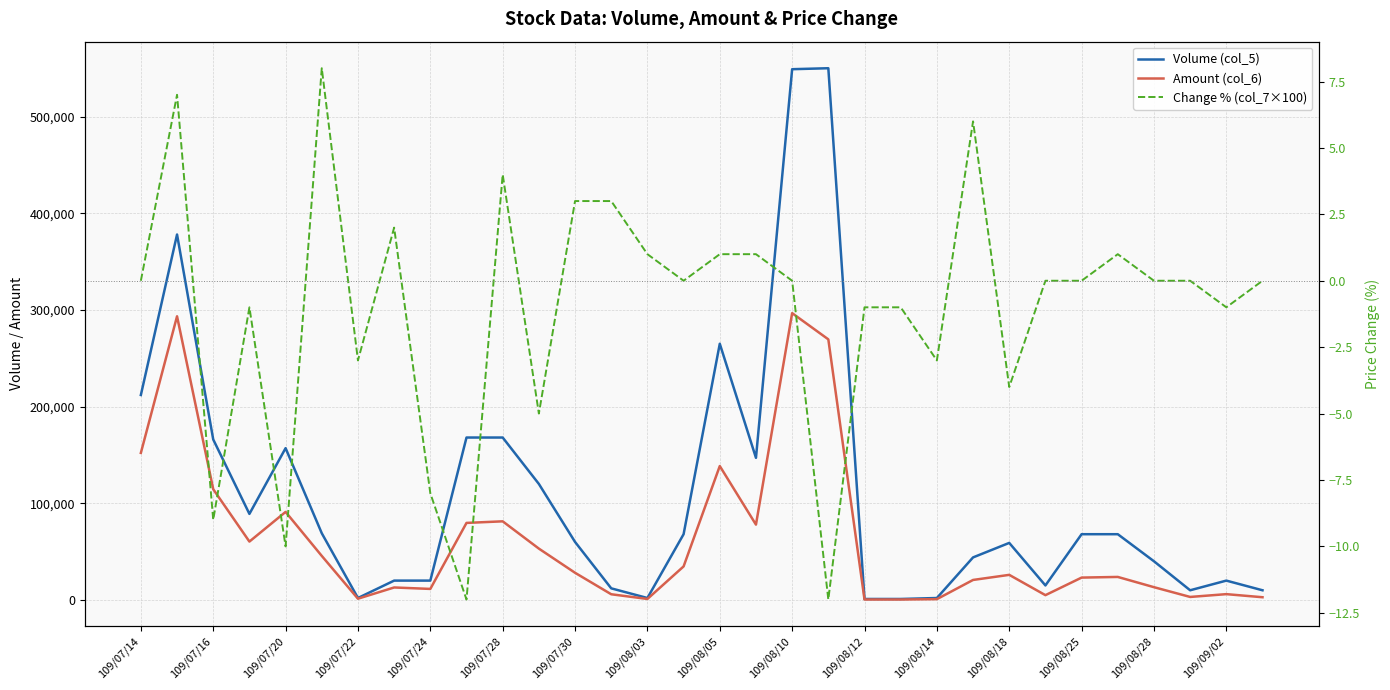

At how many categories does at least one series exceed 435?

32